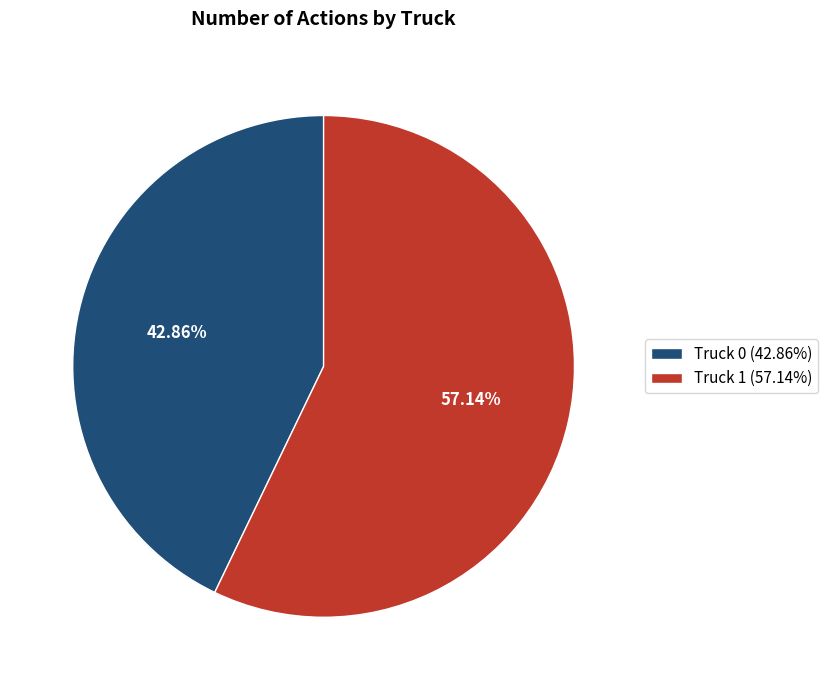

Combined, what portion of the pie is Truck 0 and Truck 1?

100.0%